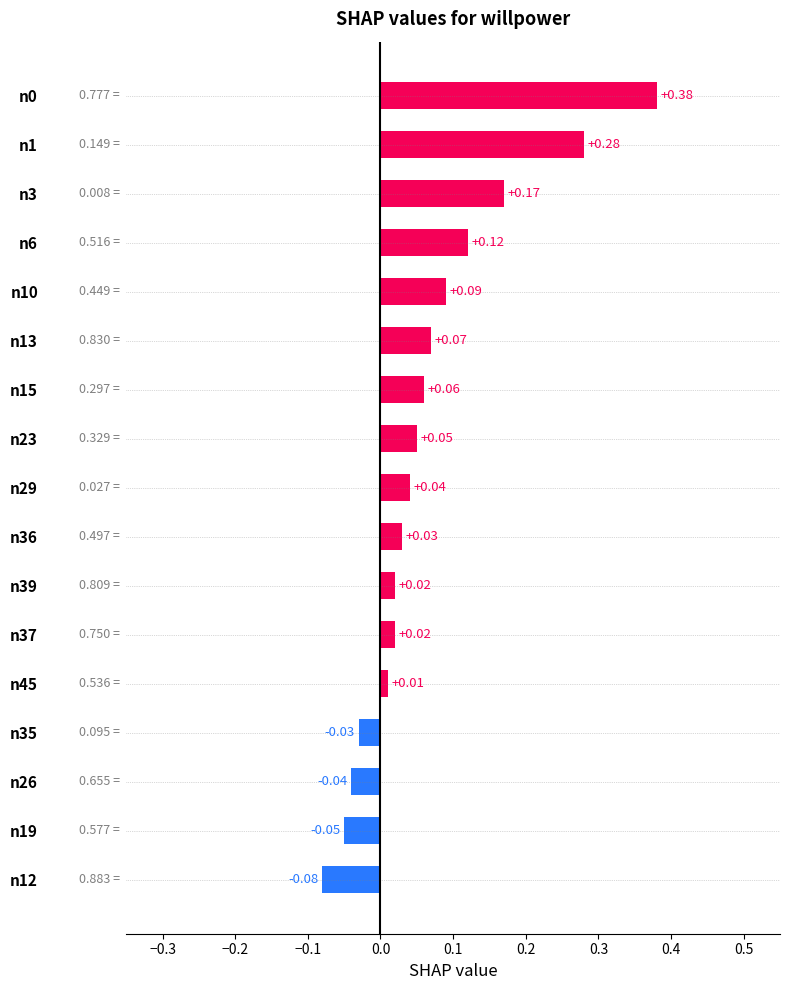

What is the difference between the maximum and minimum values?

0.5